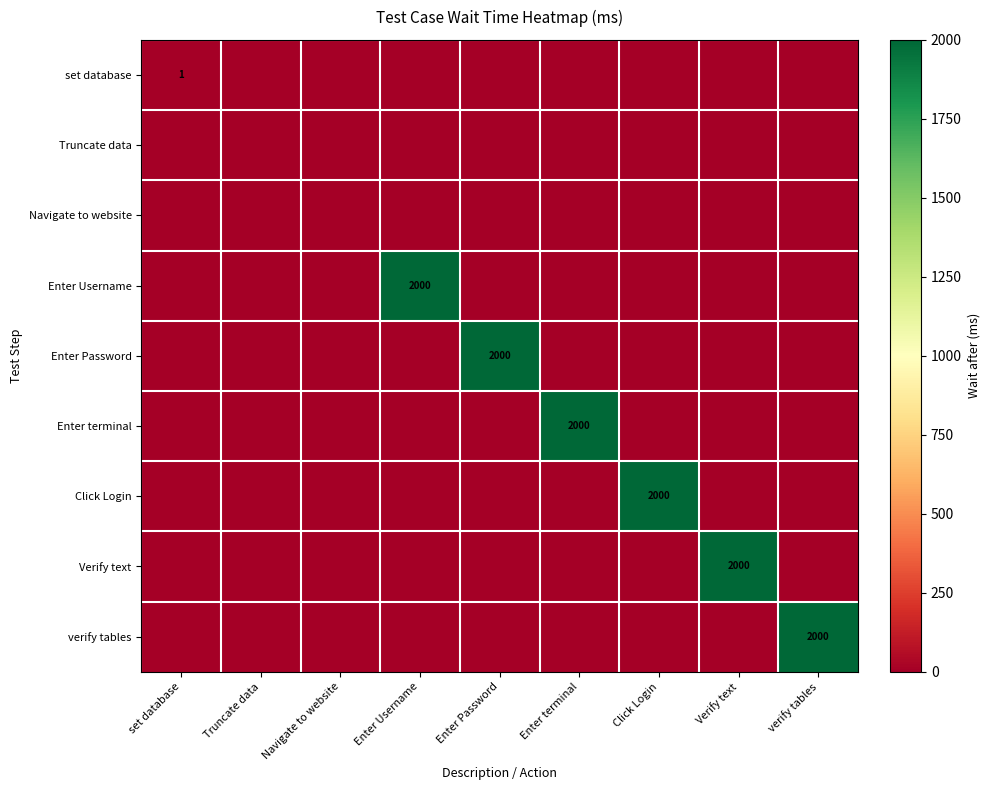

What is the total value across all series at Enter Username?

2000